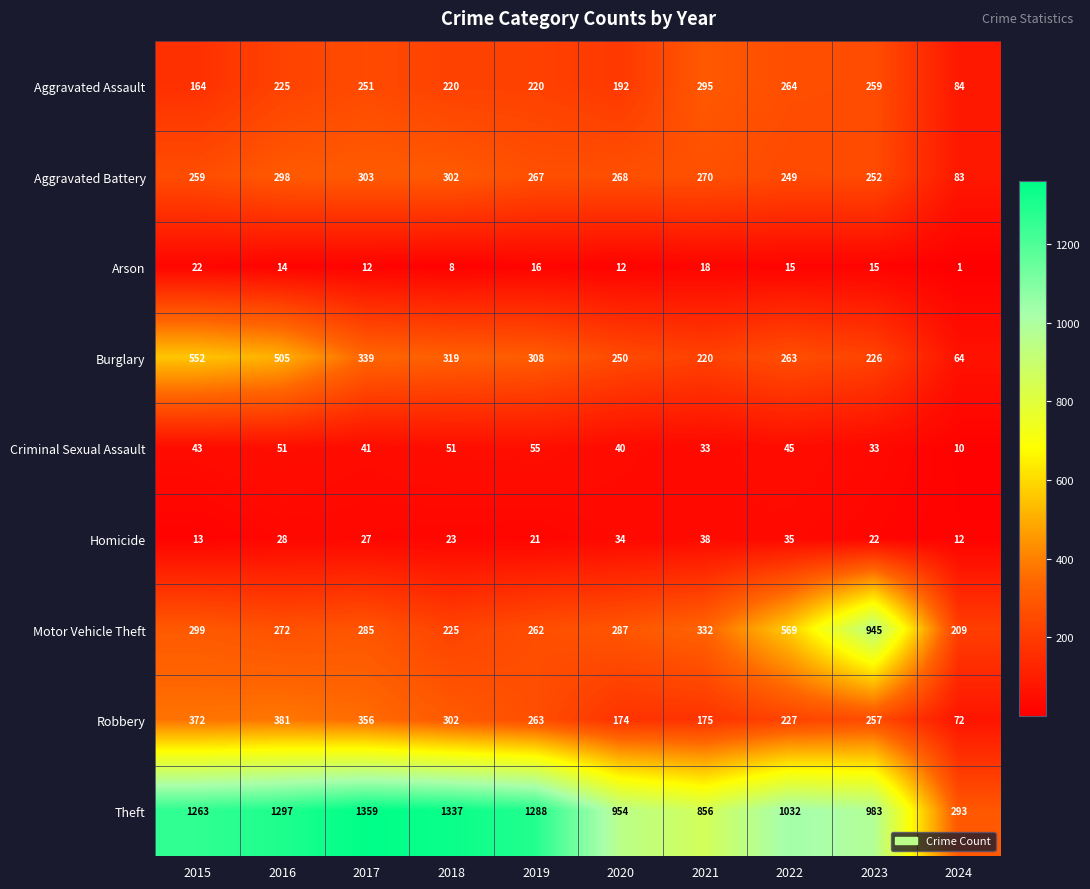

True or false: Burglary has a value of 263 at 2022.

True